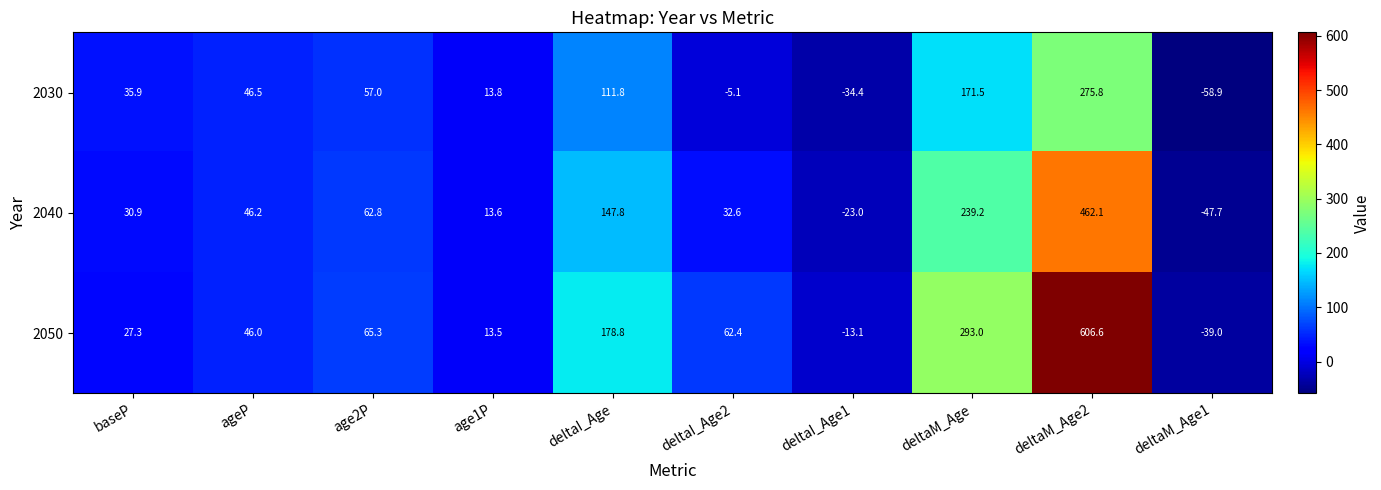

True or false: 2050 has a value of 6.7 at age1P.

False